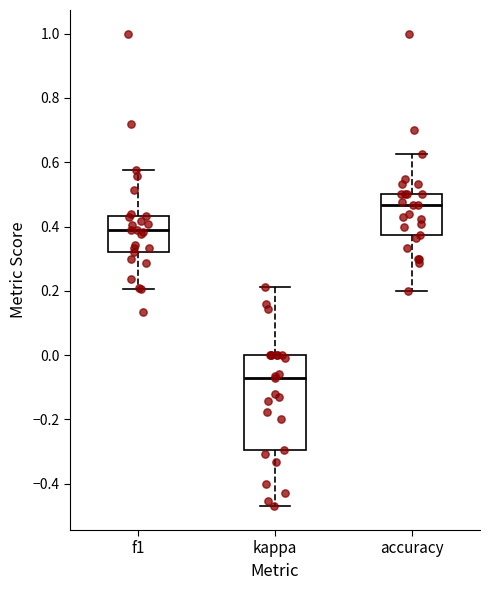

Which box has the highest median line?

accuracy